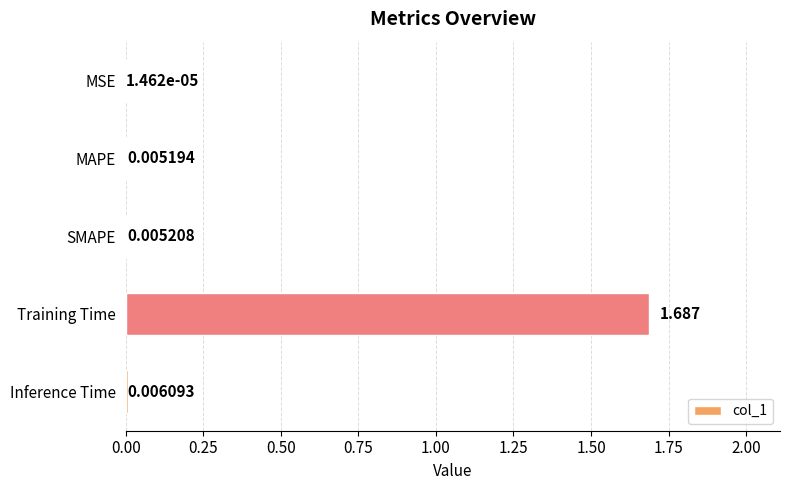

Which has a higher value, MAPE or Inference Time?

Inference Time